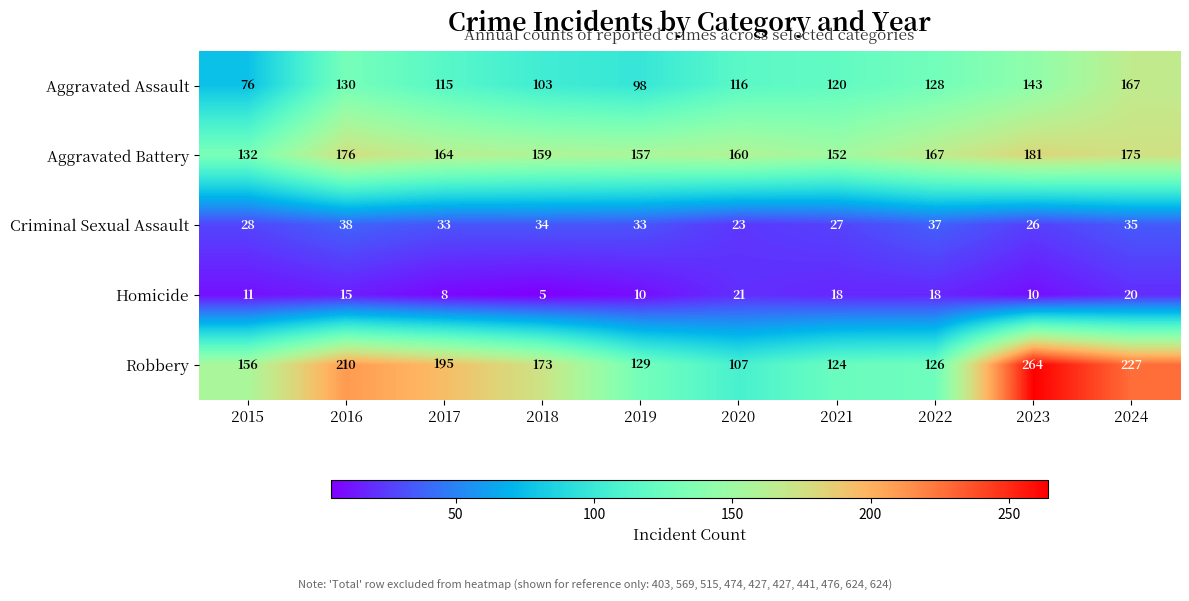

The value of Homicide at 2021 is 18. True or false?

True